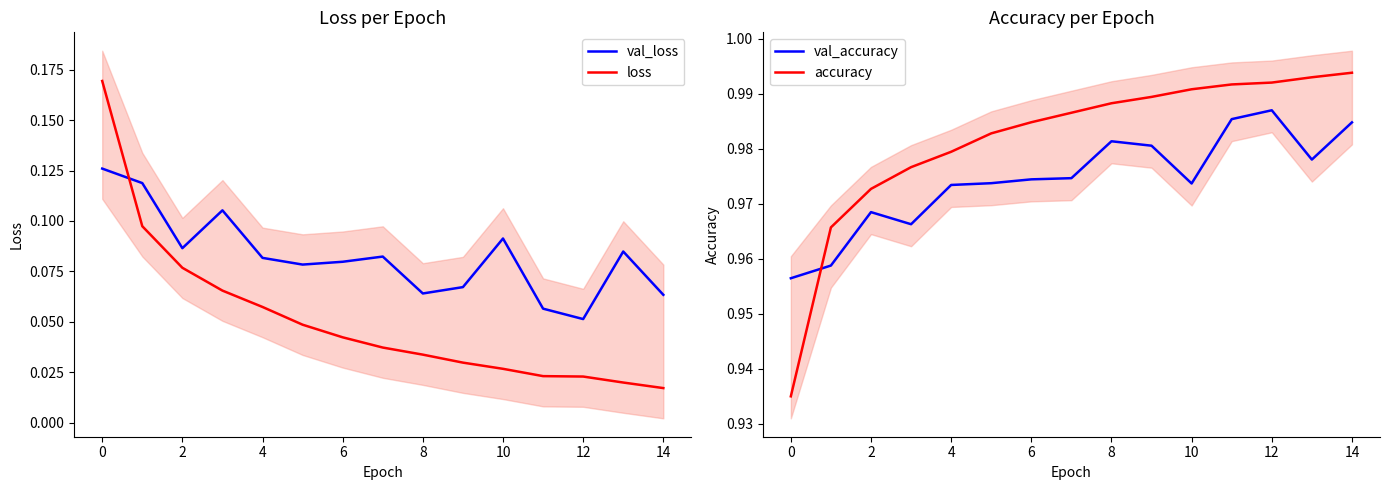

At which label does val_loss reach its minimum?

12